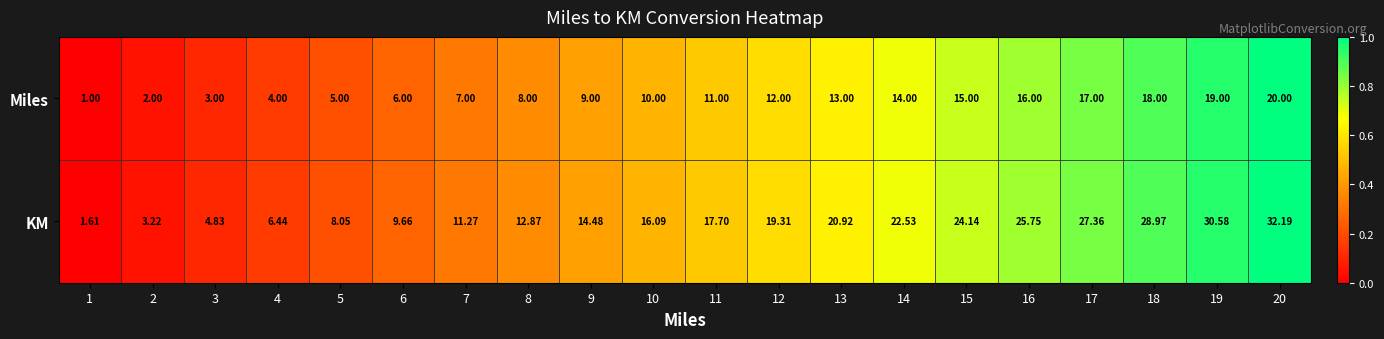

Between 9 and 19, which series saw the biggest shift?

KM